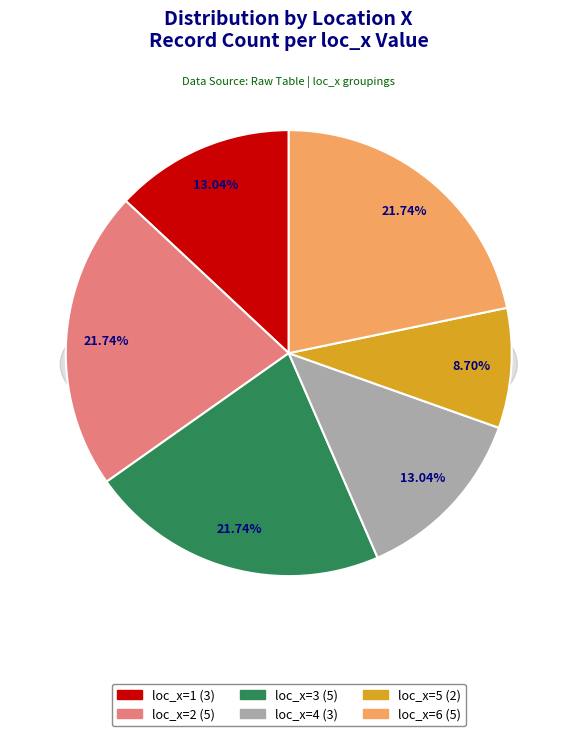

Does any single category account for the majority?

No